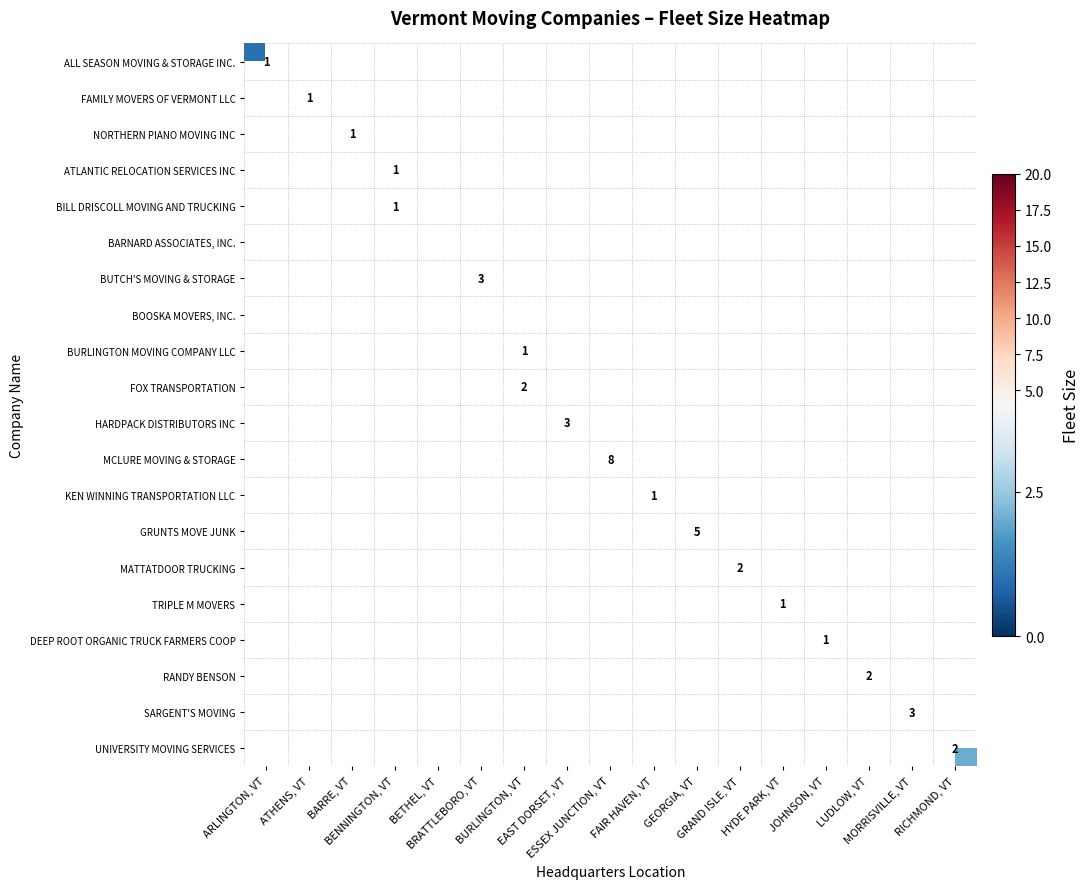

At ARLINGTON, VT, list the series in order from largest to smallest.

ALL SEASON MOVING & STORAGE INC., FAMILY MOVERS OF VERMONT LLC, NORTHERN PIANO MOVING INC, ATLANTIC RELOCATION SERVICES INC, BILL DRISCOLL MOVING AND TRUCKING, BARNARD ASSOCIATES, INC., BUTCH'S MOVING & STORAGE, BOOSKA MOVERS, INC., BURLINGTON MOVING COMPANY LLC, FOX TRANSPORTATION, HARDPACK DISTRIBUTORS INC, MCLURE MOVING & STORAGE, KEN WINNING TRANSPORTATION LLC, GRUNTS MOVE JUNK, MATTATDOOR TRUCKING, TRIPLE M MOVERS, DEEP ROOT ORGANIC TRUCK FARMERS COOP, RANDY BENSON, SARGENT'S MOVING, UNIVERSITY MOVING SERVICES